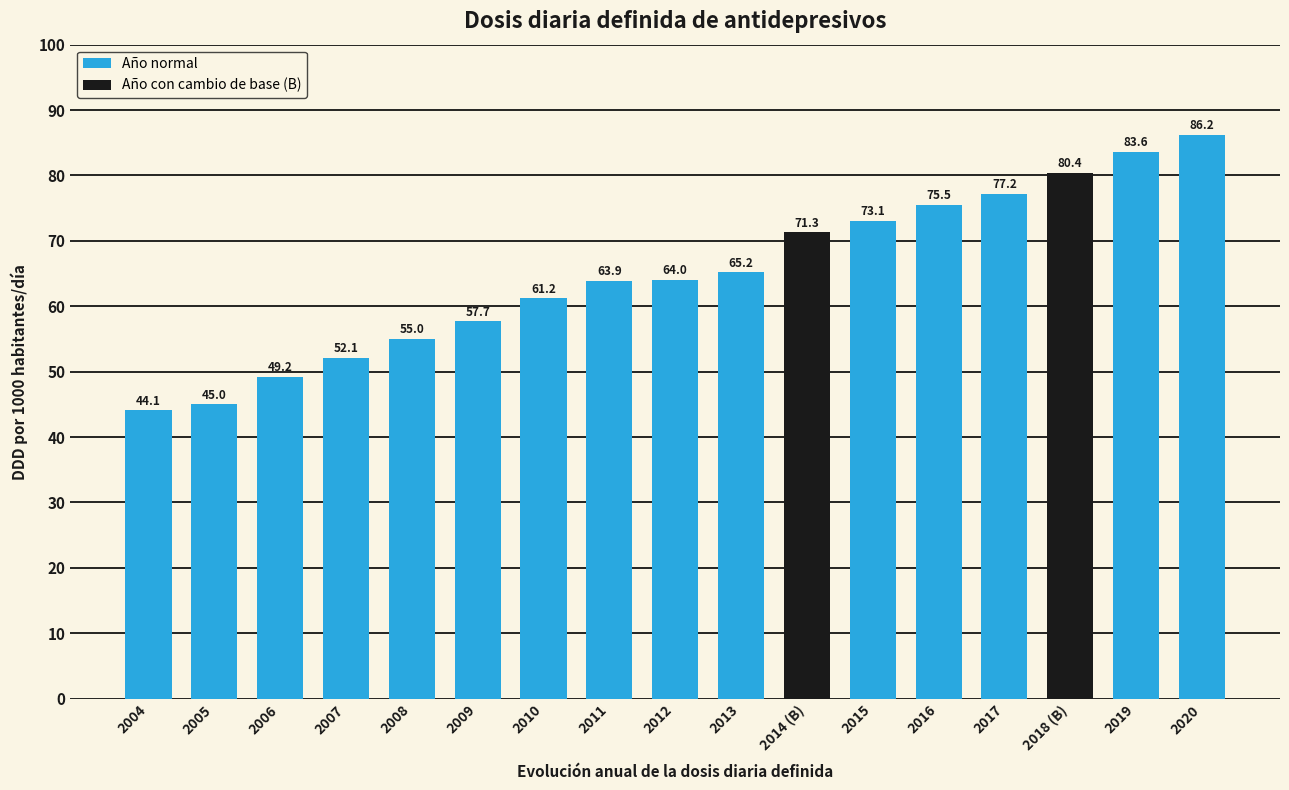

What is the label of the 2nd bar from the right?

2019